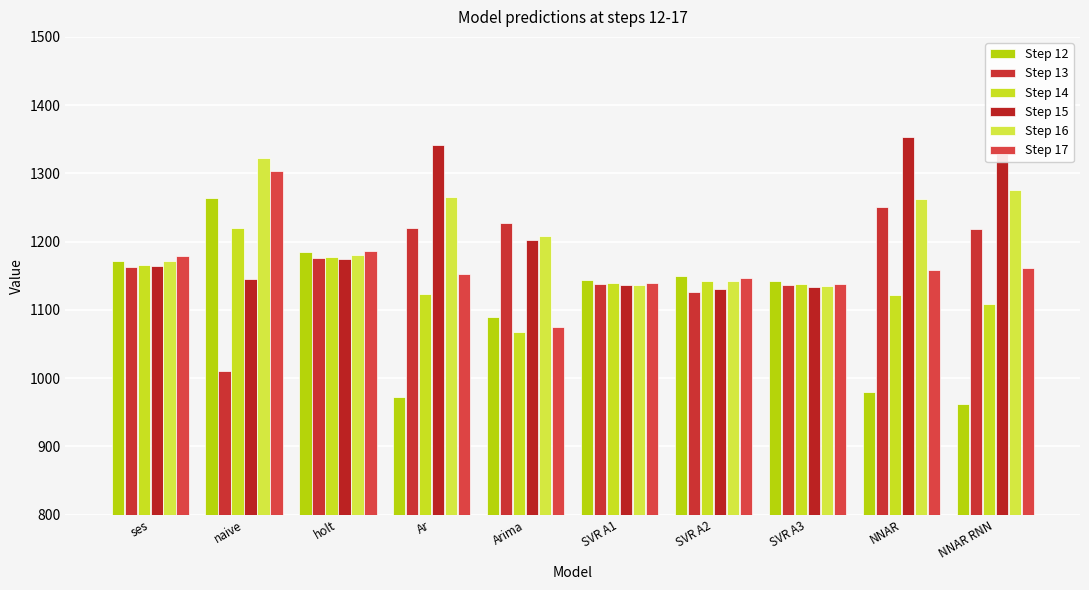

Which category has the highest value across all series?

NNAR